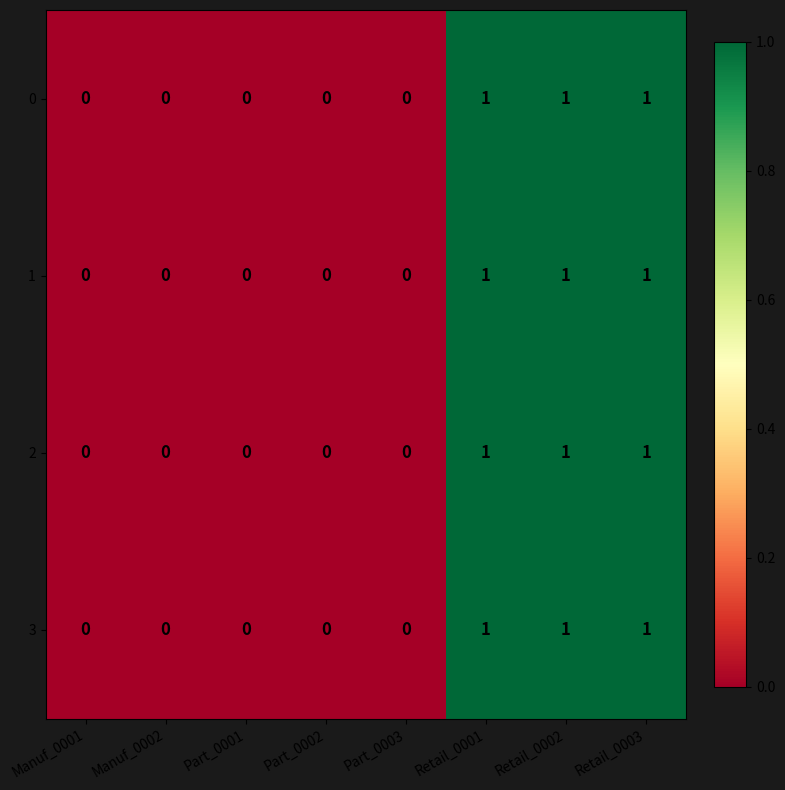

How many data points does each series have?

8